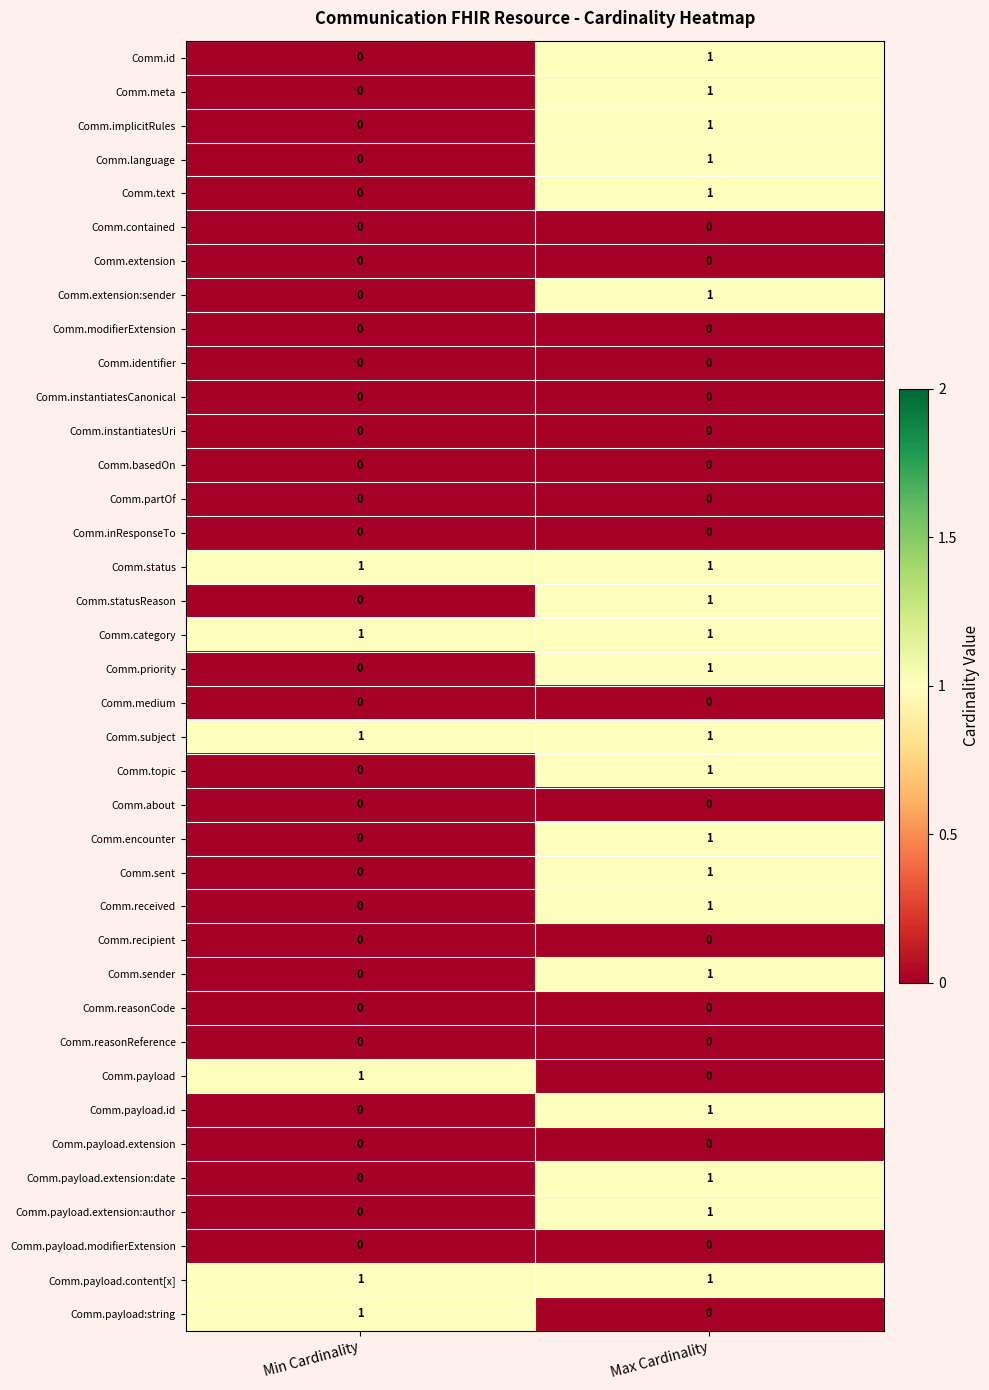

The Comm.implicitRules series shows 0 at Min Cardinality. True or false?

True